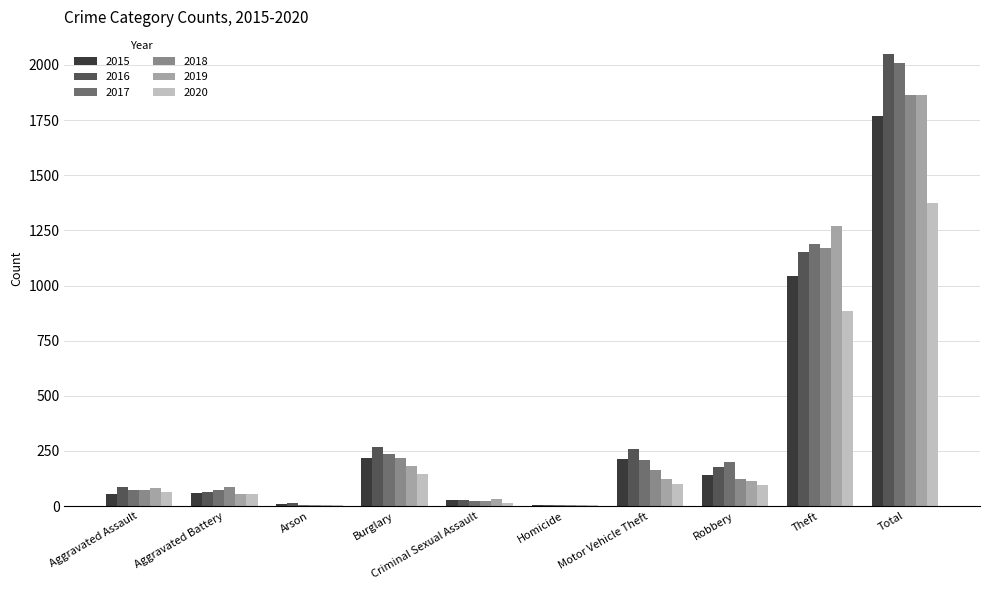

The 2016 series shows 3599 at Total. True or false?

False